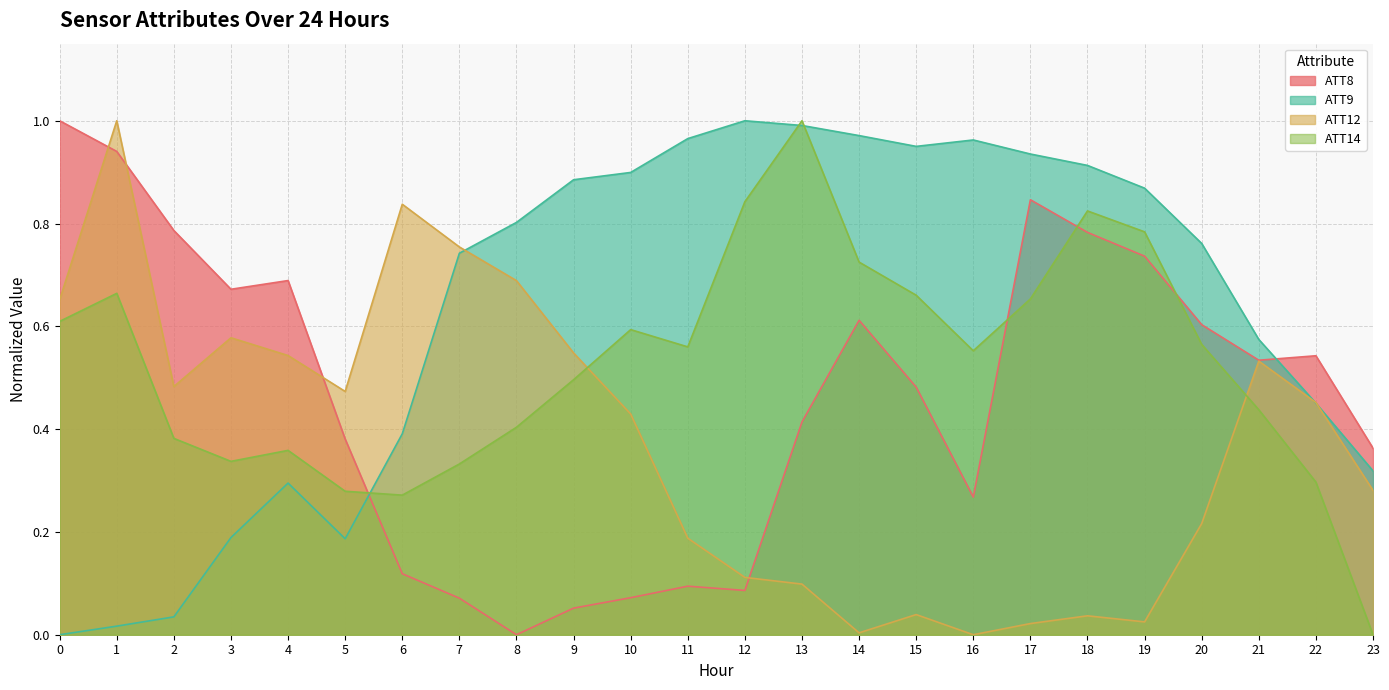

What are all the series names shown in the legend?

ATT8, ATT9, ATT12, ATT14